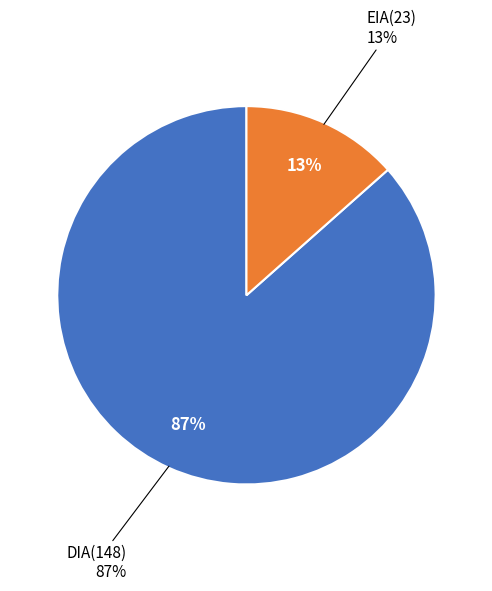

Which category accounts for the majority?

DIA